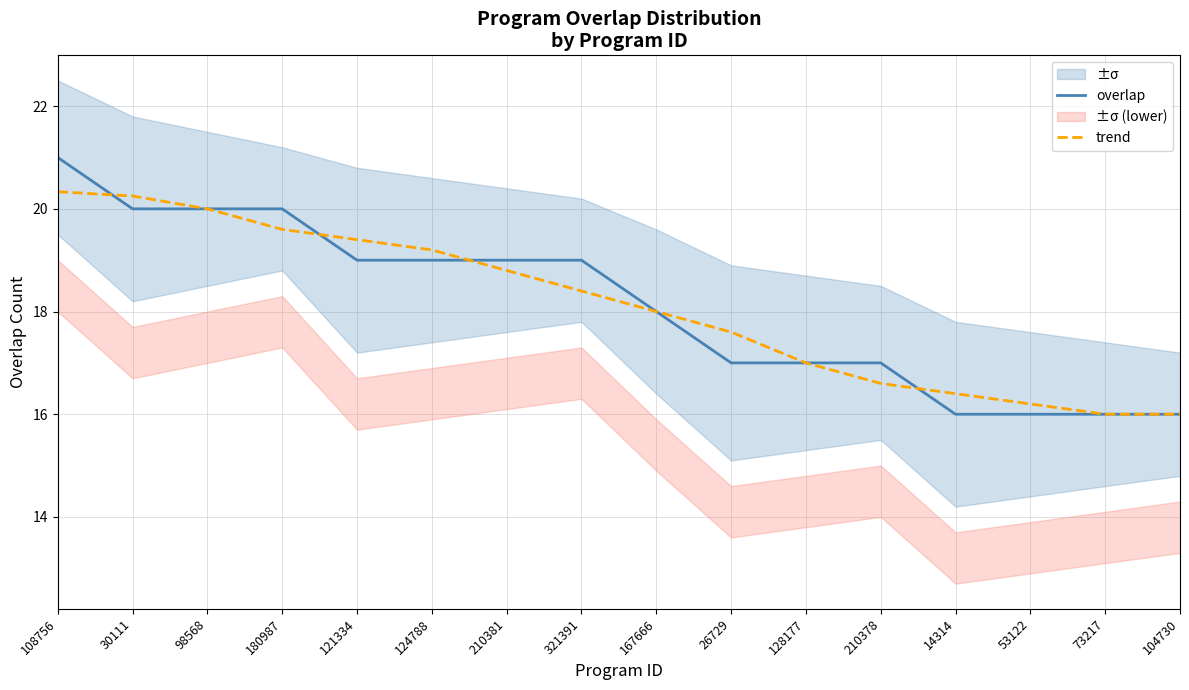

Does the chart display data point markers on the line(s)?

No